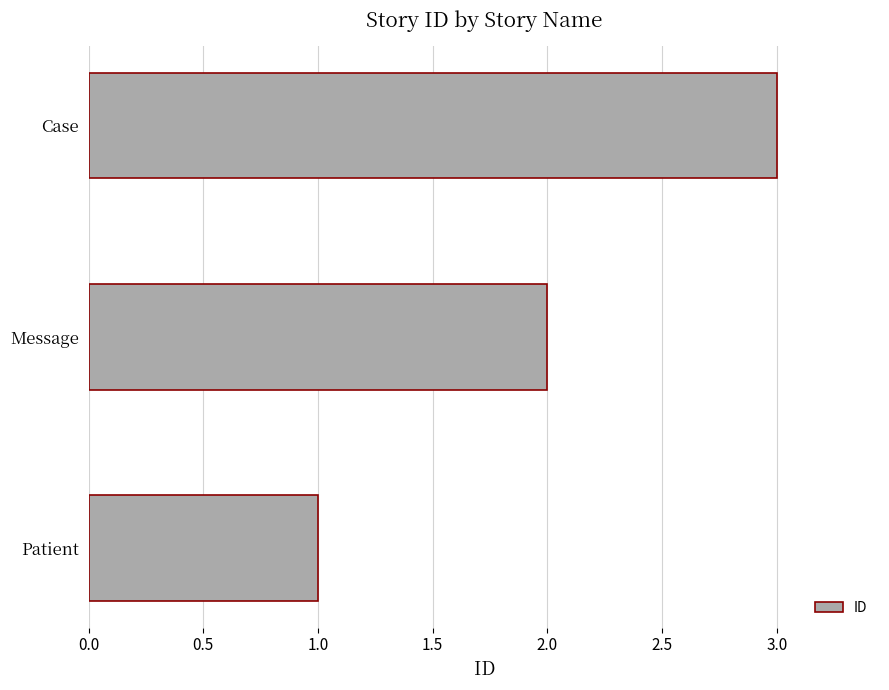

True or false: the data shows 2 at Message.

True